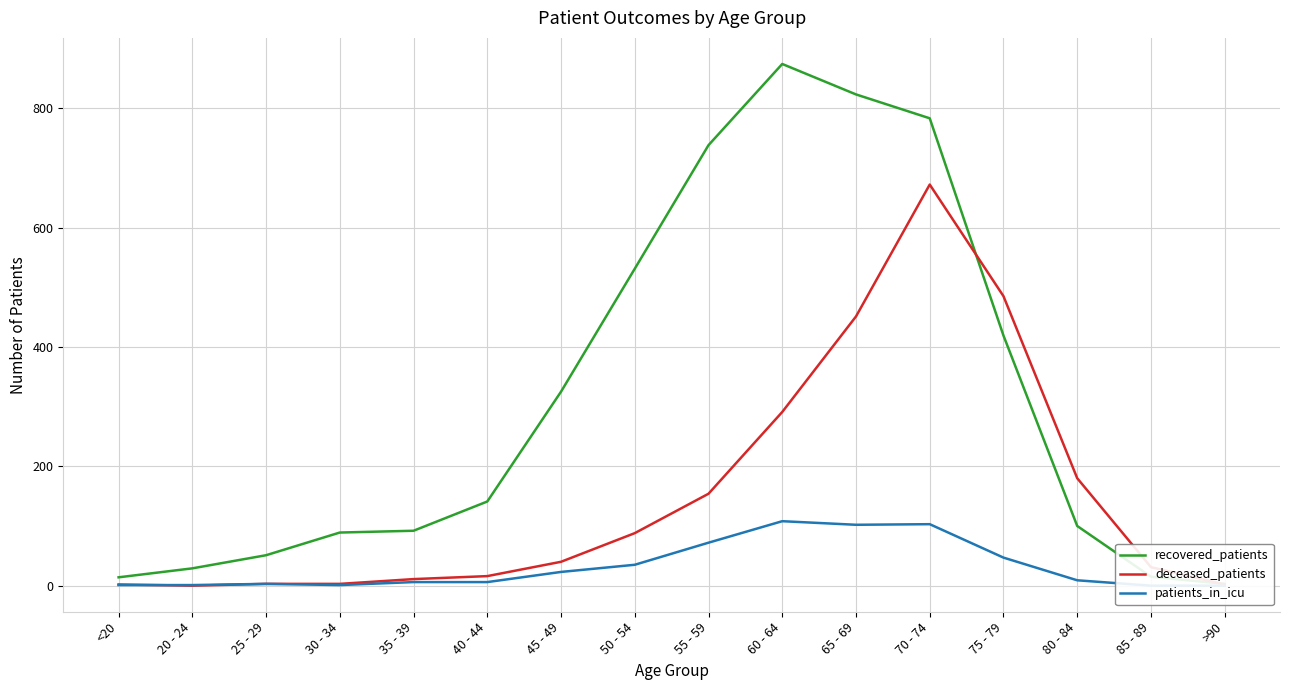

How many values in the patients_in_icu series are below 9?

8